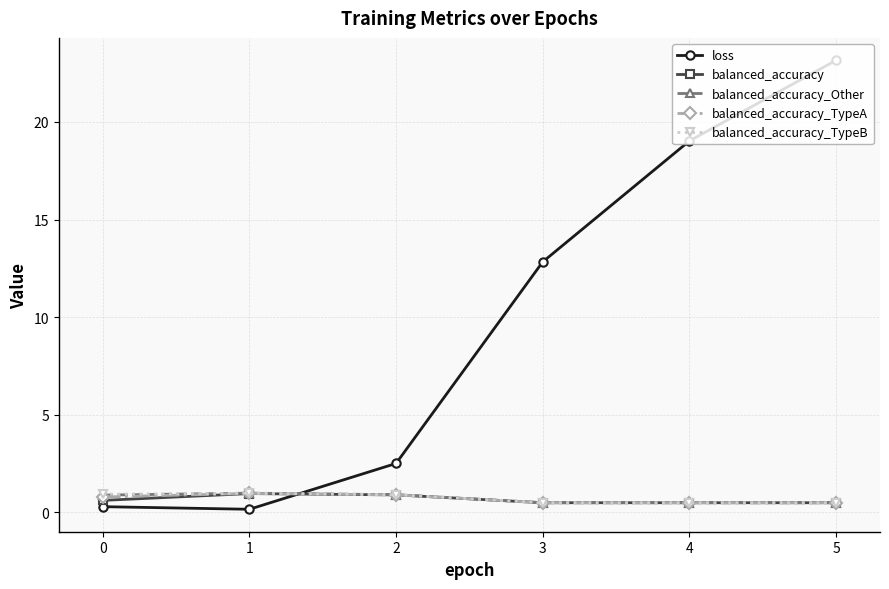

What is the total value across all series at 2?

6.1